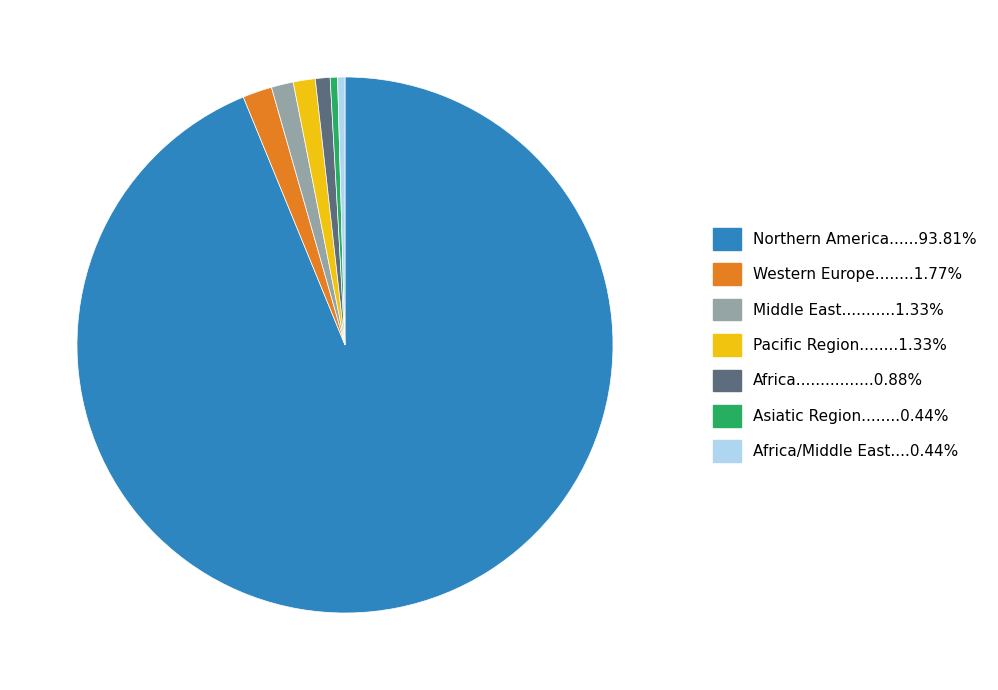

Is there any slice that represents more than half of the pie?

Yes